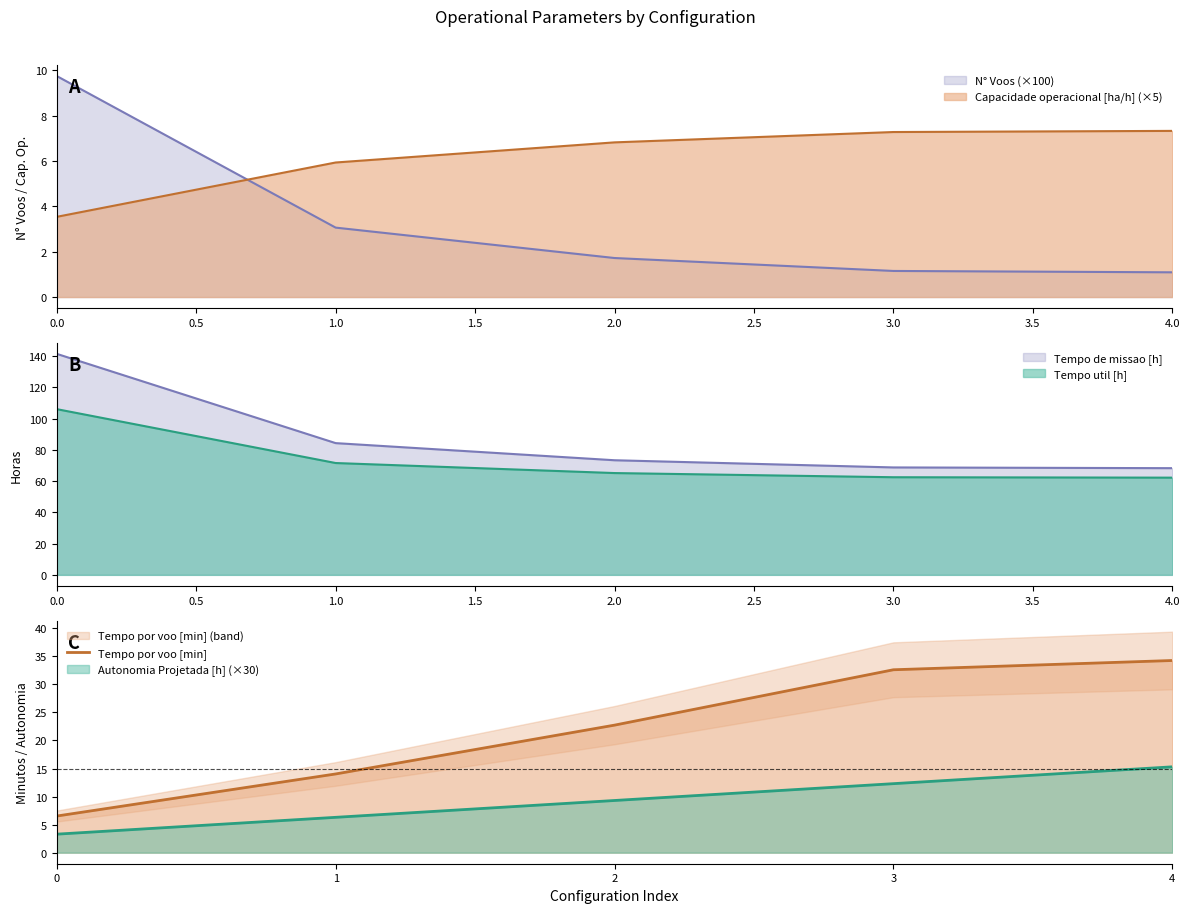

The value at 1 is 24.2. True or false?

False